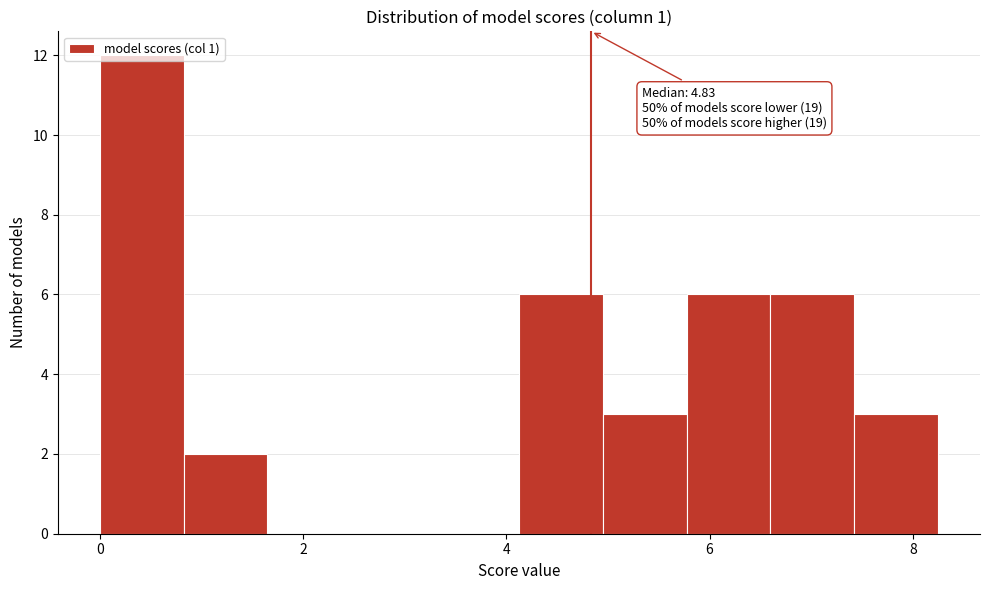

Over which range of the x-axis is the bar tallest?

0.0 to 0.8